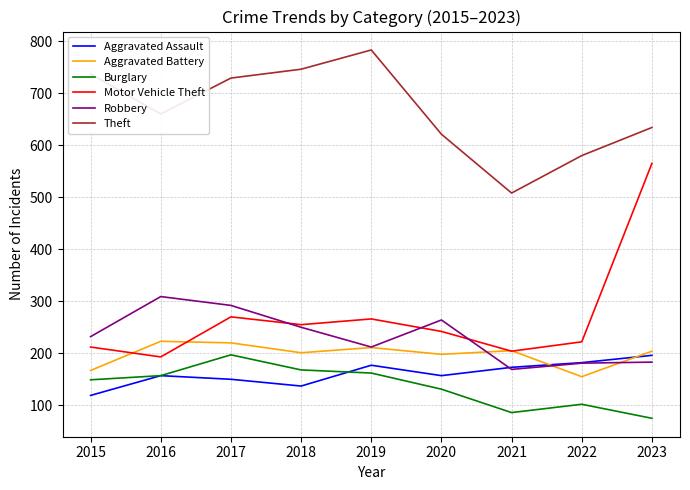

True or false: Robbery and Burglary cross at least once.

False